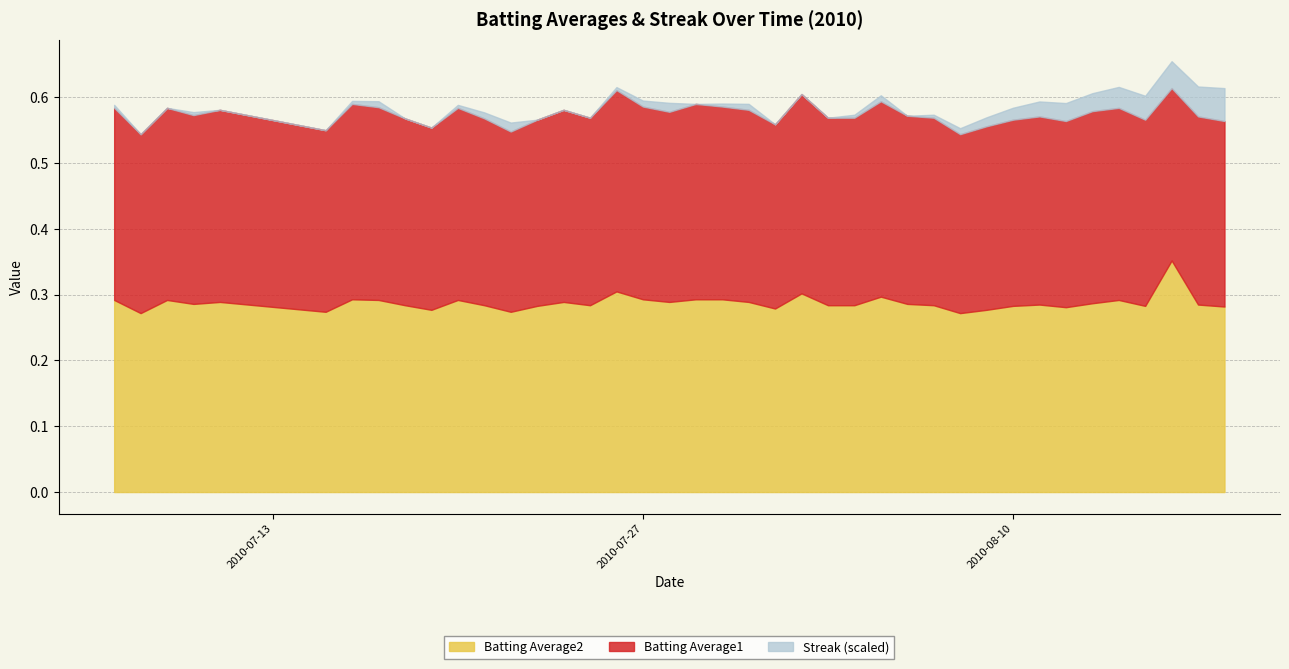

Does the chart have visible grid lines?

Yes